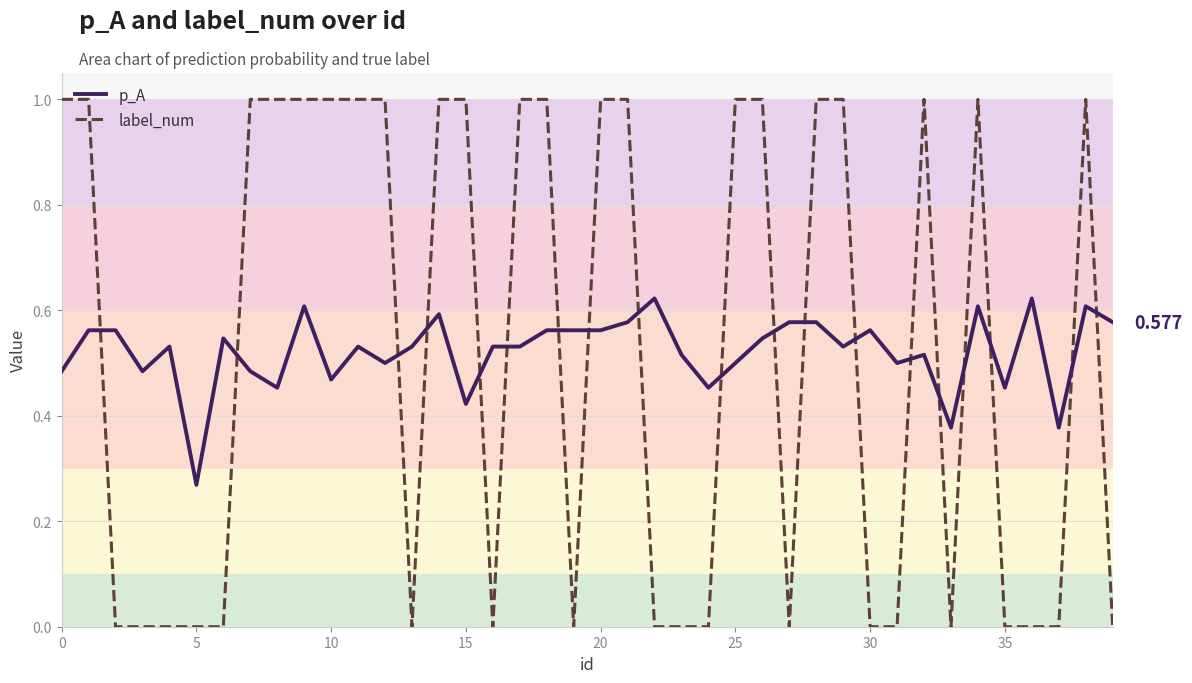

List the series in order of their peak value, lowest first.

p_A, label_num